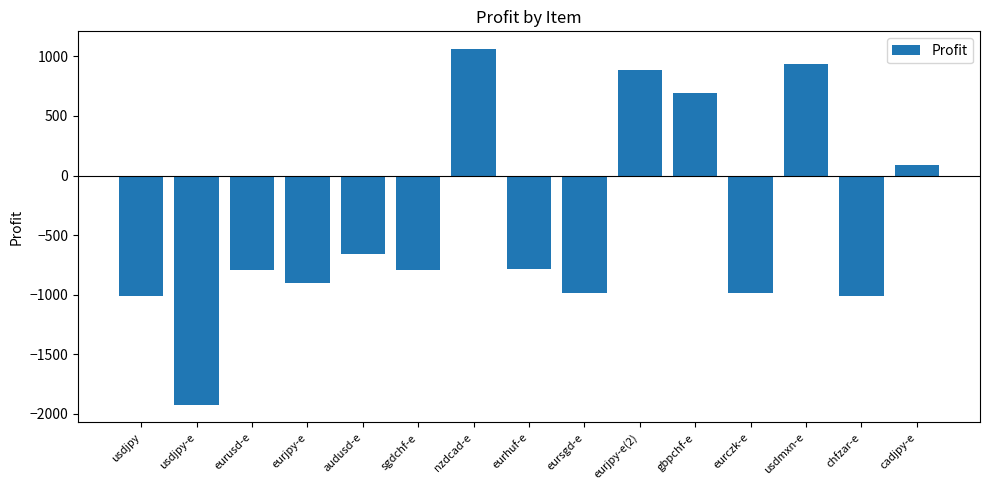

What is the difference between the maximum and minimum values?

2984.2